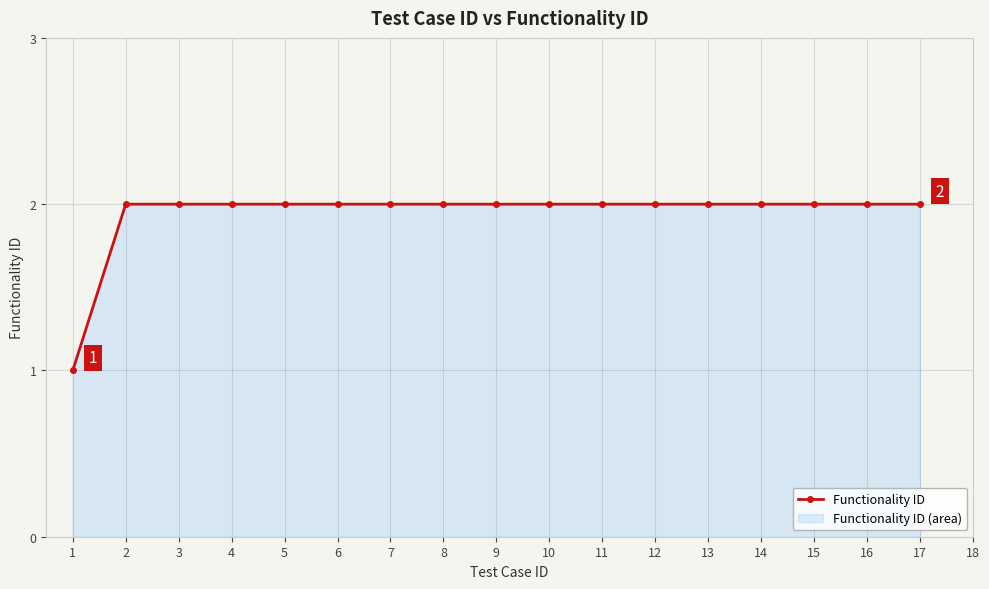

Reading left to right, transcribe all the data shown in this chart.

1=1	2=2	3=2	4=2	5=2	6=2	7=2	8=2	9=2	10=2	11=2	12=2	13=2	14=2	15=2	16=2	17=2